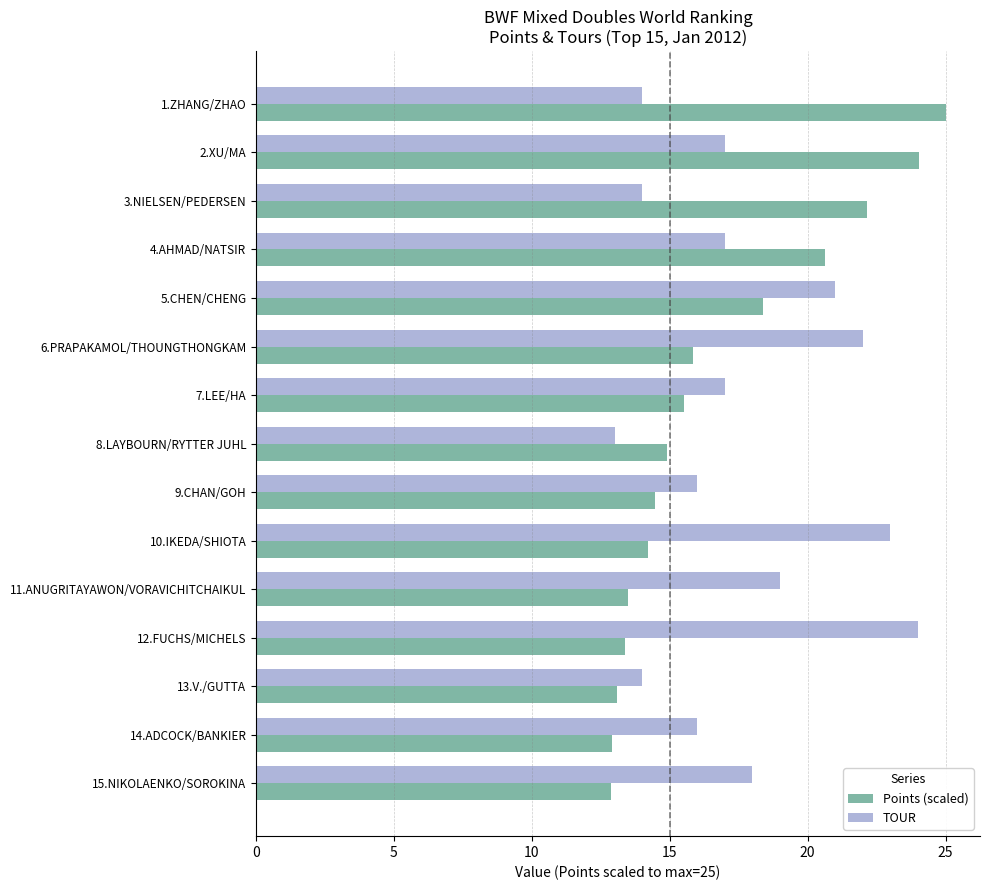

The TOUR series shows 24.2 at 9.CHAN/GOH. True or false?

False